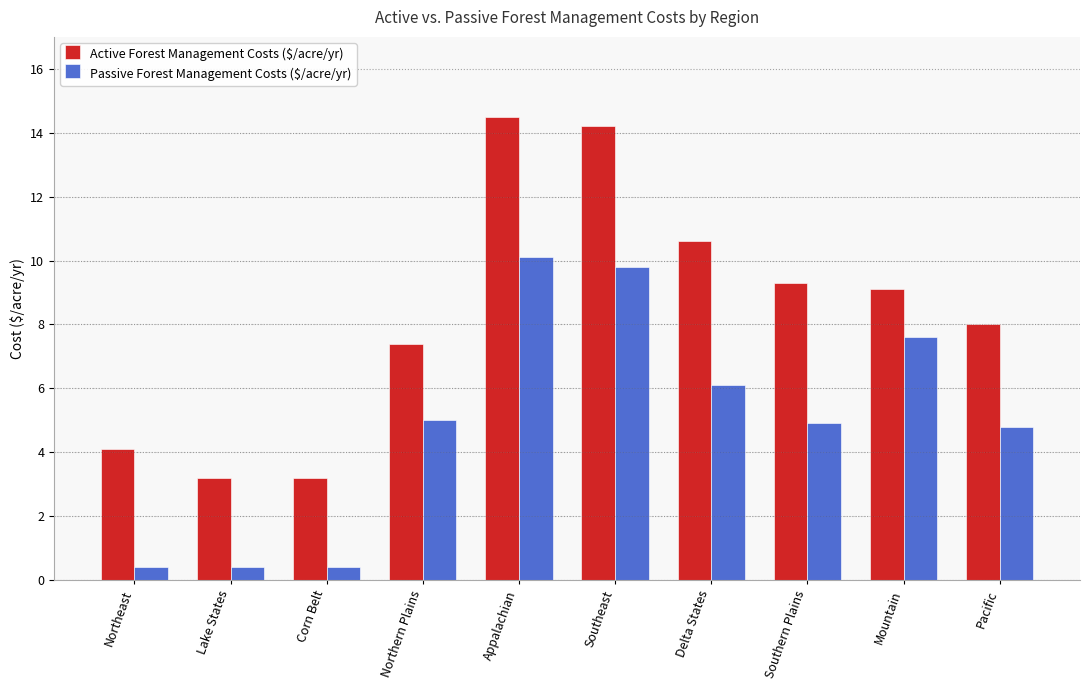

What is the total value across all series at Pacific?

12.8